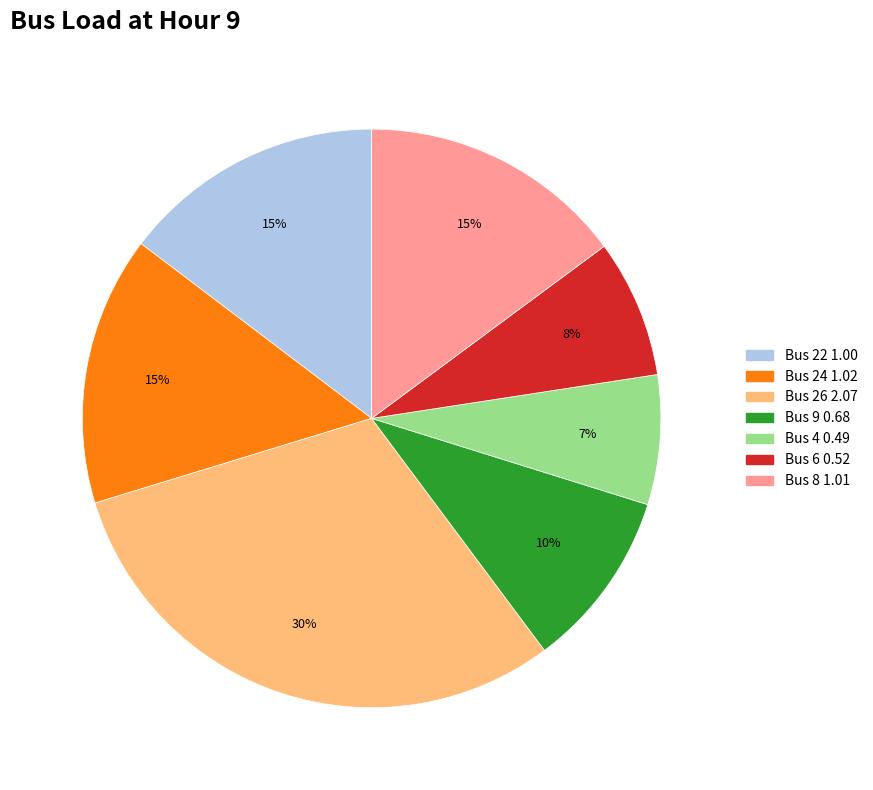

Is there any slice that represents more than half of the pie?

No